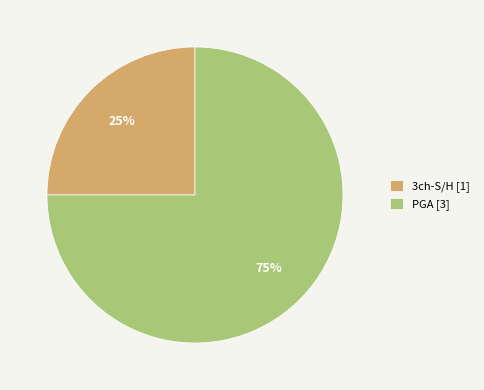

Count the number of slices in the pie.

2